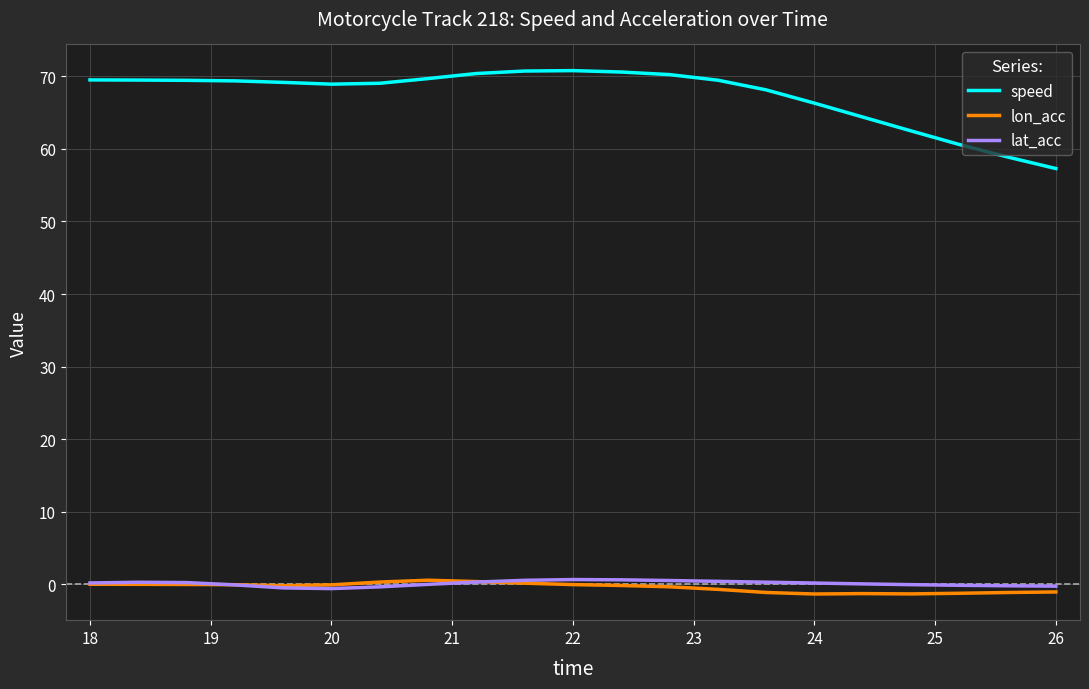

What is the lowest value of the lon_acc series?

-1.4